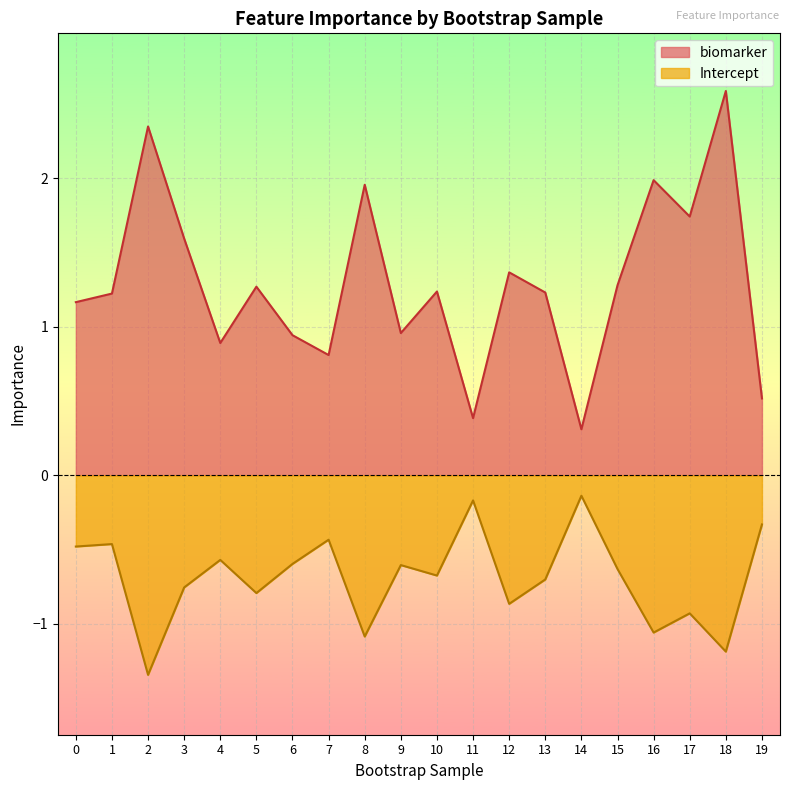

Is the value of Intercept at 17 greater than the value of biomarker at 1?

No